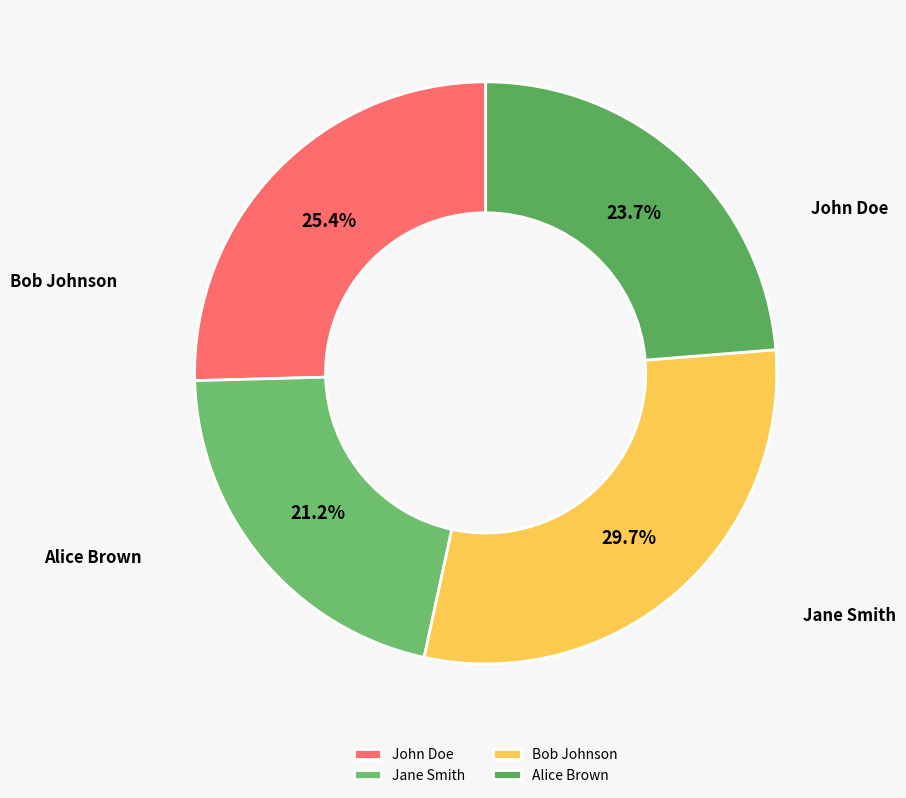

To the nearest percent, what is the difference between the John Doe and Alice Brown slice percentages?

2%